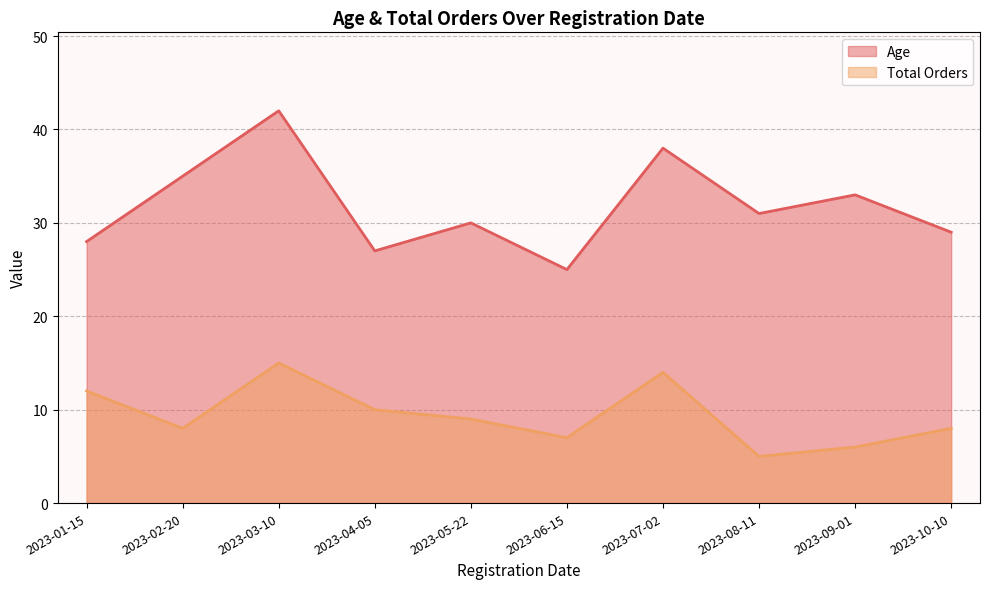

What is the label of the 1st point from the left?

2023-01-15